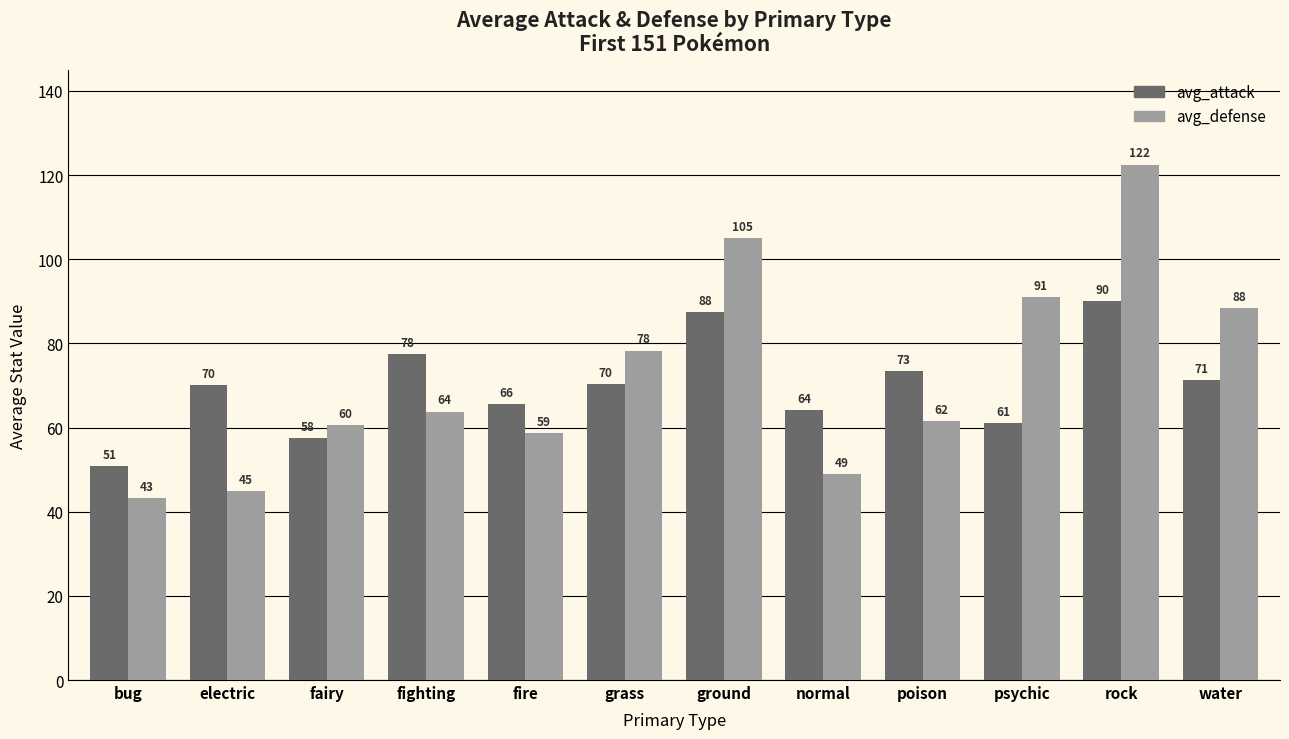

What is the label of the 2nd bar from the right?

rock